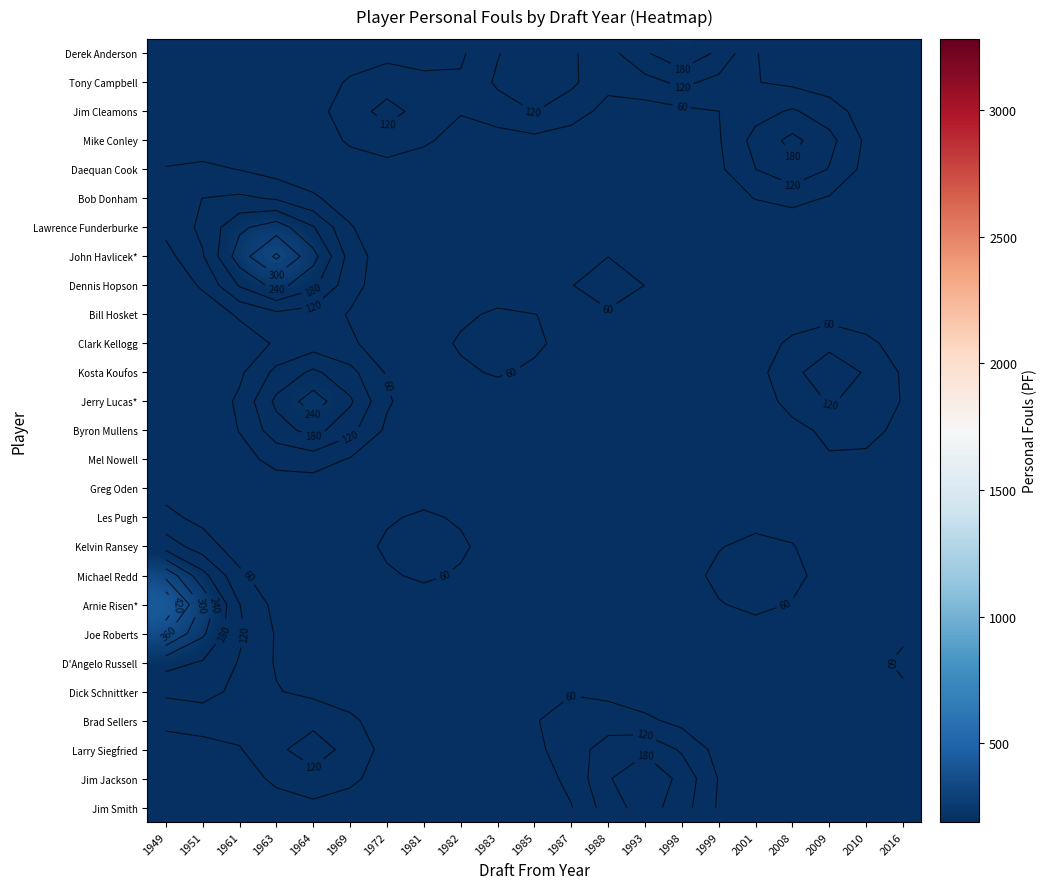

The value of Larry Siegfried at 2016 is 1.3. True or false?

False